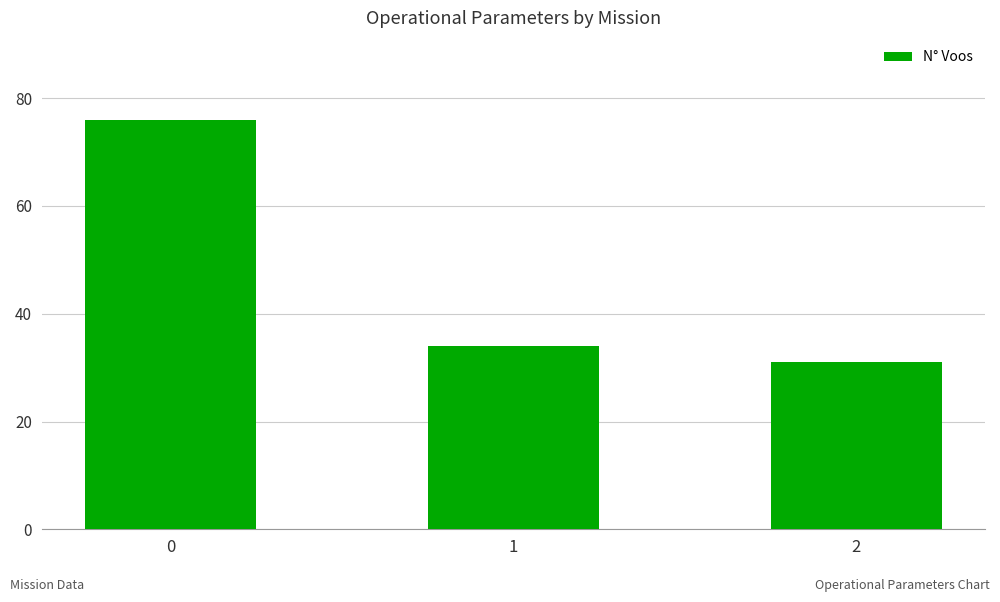

What is the change in value from 1 to 2?

-3